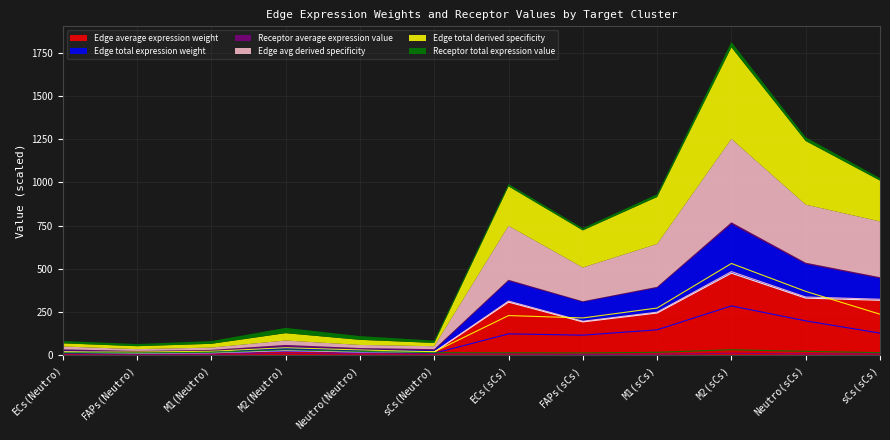

Reading left to right, extract all data points from this chart.

Edge average expression weight: ECs(Neutro)=16.4	FAPs(Neutro)=10.3	M1(Neutro)=13.0	M2(Neutro)=25.3	Neutro(Neutro)=17.6	sCs(Neutro)=16.9	ECs(sCs)=306.6	FAPs(sCs)=192.0	M1(sCs)=243.5	M2(sCs)=474.1	Neutro(sCs)=329.8	sCs(sCs)=317.1
Edge total expression weight: ECs(Neutro)=9.8	FAPs(Neutro)=9.2	M1(Neutro)=11.7	M2(Neutro)=22.8	Neutro(Neutro)=15.9	sCs(Neutro)=10.2	ECs(sCs)=122.7	FAPs(sCs)=115.2	M1(sCs)=146.1	M2(sCs)=284.5	Neutro(sCs)=197.9	sCs(sCs)=126.8
Receptor average expression value: ECs(Neutro)=6.6	FAPs(Neutro)=4.1	M1(Neutro)=5.3	M2(Neutro)=10.2	Neutro(Neutro)=7.1	sCs(Neutro)=6.8	ECs(sCs)=6.6	FAPs(sCs)=4.1	M1(sCs)=5.3	M2(sCs)=10.2	Neutro(sCs)=7.1	sCs(sCs)=6.8
Edge avg derived specificity: ECs(Neutro)=16.7	FAPs(Neutro)=10.5	M1(Neutro)=13.3	M2(Neutro)=25.8	Neutro(Neutro)=18.0	sCs(Neutro)=17.3	ECs(sCs)=312.4	FAPs(sCs)=195.7	M1(sCs)=248.1	M2(sCs)=483.1	Neutro(sCs)=336.1	sCs(sCs)=323.1
Edge total derived specificity: ECs(Neutro)=18.3	FAPs(Neutro)=17.2	M1(Neutro)=21.8	M2(Neutro)=42.5	Neutro(Neutro)=29.6	sCs(Neutro)=19.0	ECs(sCs)=228.7	FAPs(sCs)=214.8	M1(sCs)=272.4	M2(sCs)=530.3	Neutro(sCs)=368.9	sCs(sCs)=236.5
Receptor total expression value: ECs(Neutro)=13.2	FAPs(Neutro)=12.4	M1(Neutro)=15.8	M2(Neutro)=30.7	Neutro(Neutro)=21.4	sCs(Neutro)=13.7	ECs(sCs)=13.2	FAPs(sCs)=12.4	M1(sCs)=15.8	M2(sCs)=30.7	Neutro(sCs)=21.4	sCs(sCs)=13.7